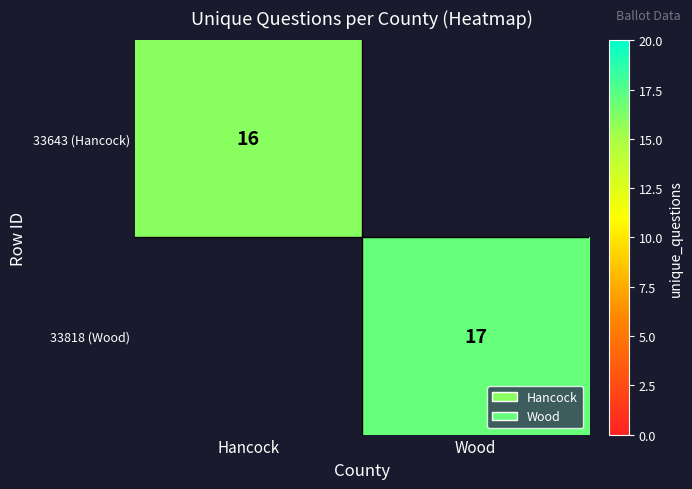

Which label corresponds to the smallest value in the chart?

Hancock